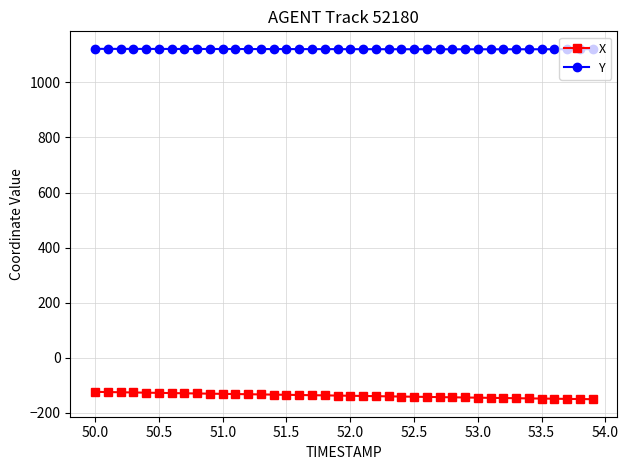

Does the chart display data point markers on the line(s)?

Yes